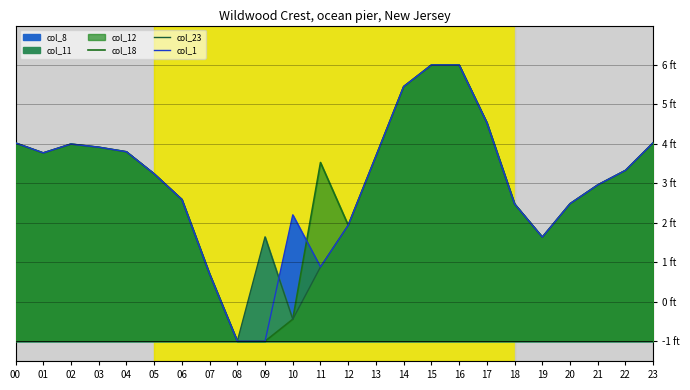

True or false: col_23 has more than 0 interior local peaks.

True